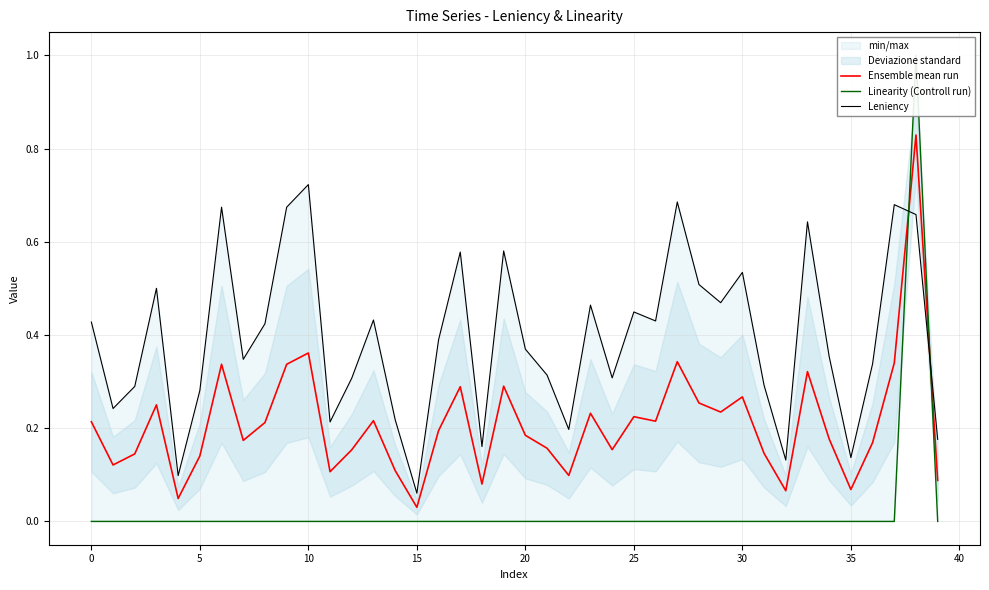

The value of Linearity (Controll run) at 23 is 0.0. True or false?

True